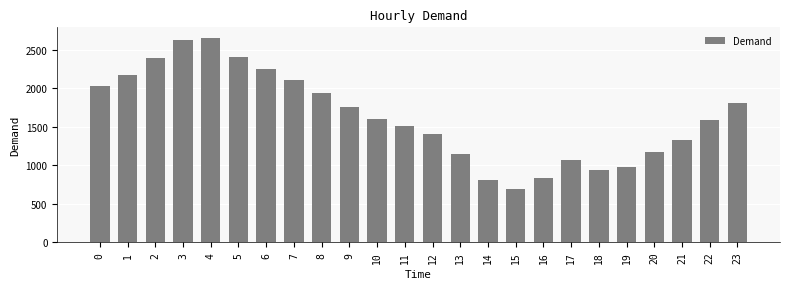

How many data points are less than 1604?

12